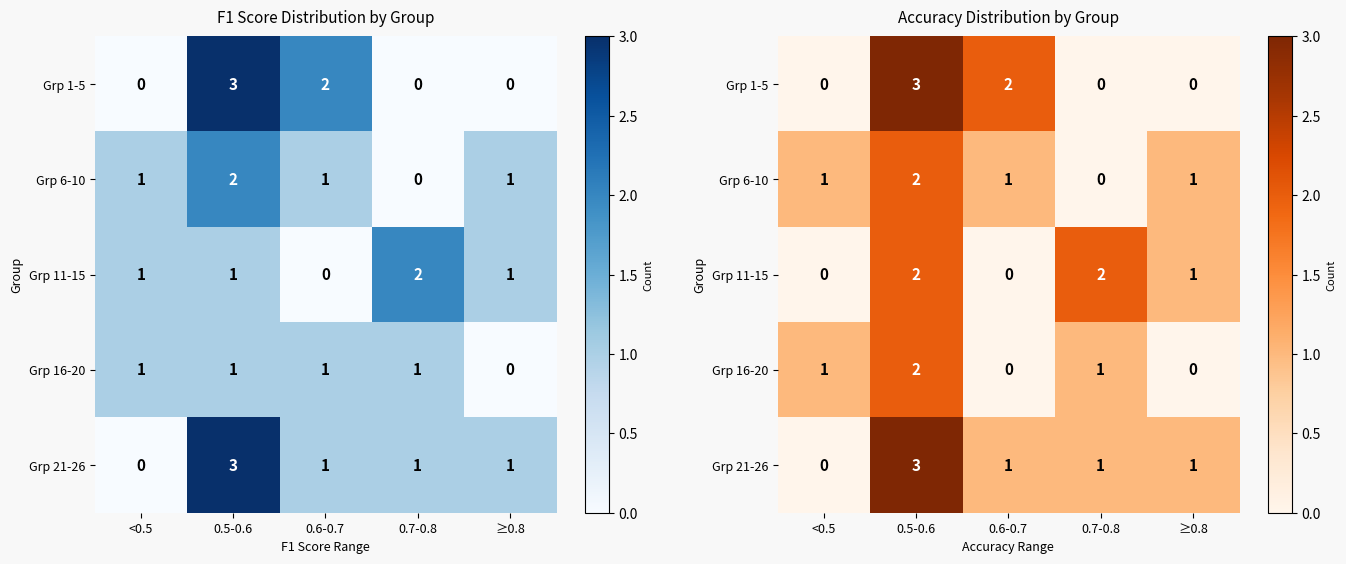

What is the sum of all Grp 6-10 values?

5